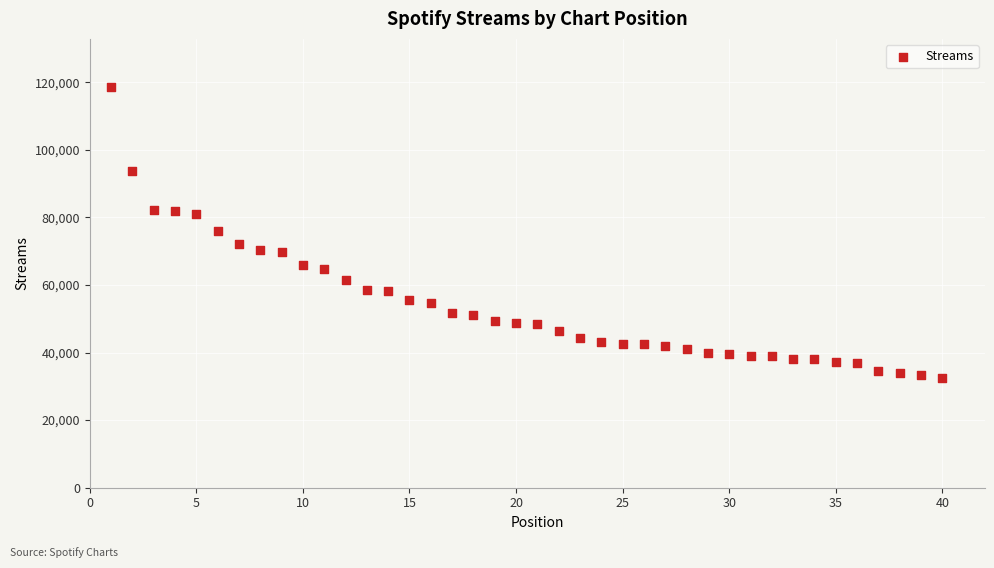

What is the range of X values (max minus min)?

39